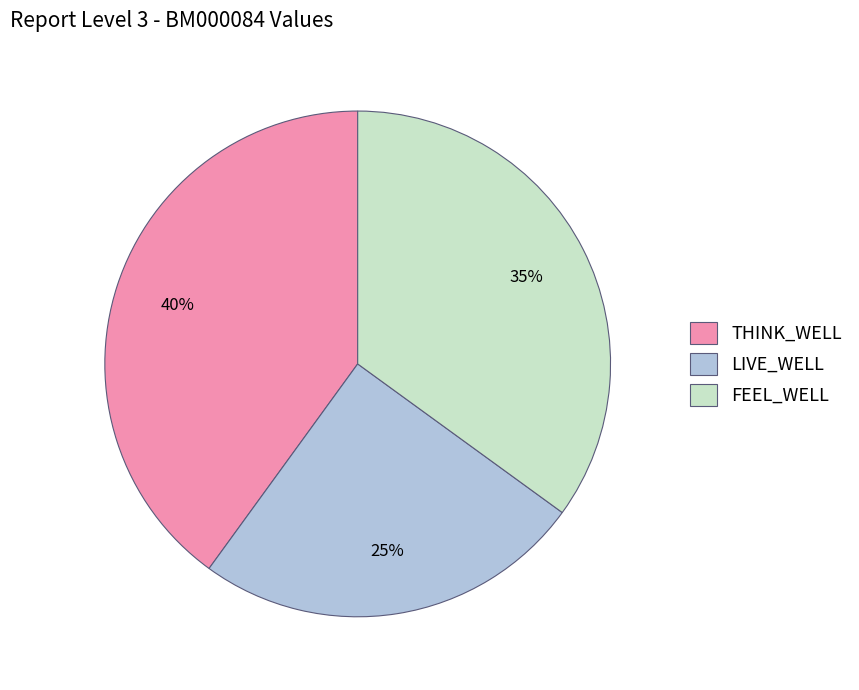

What percentage is the FEEL_WELL slice, to the nearest percent?

35%